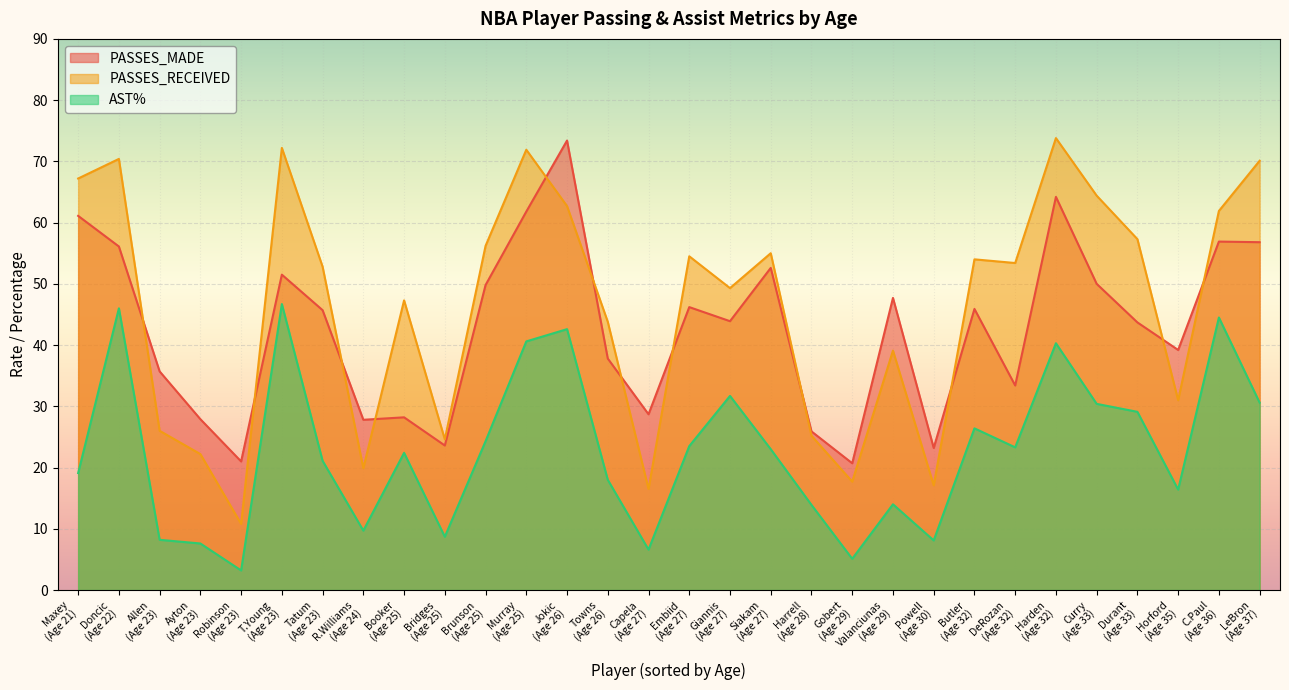

True or false: PASSES_RECEIVED and AST% intersect in this chart.

False